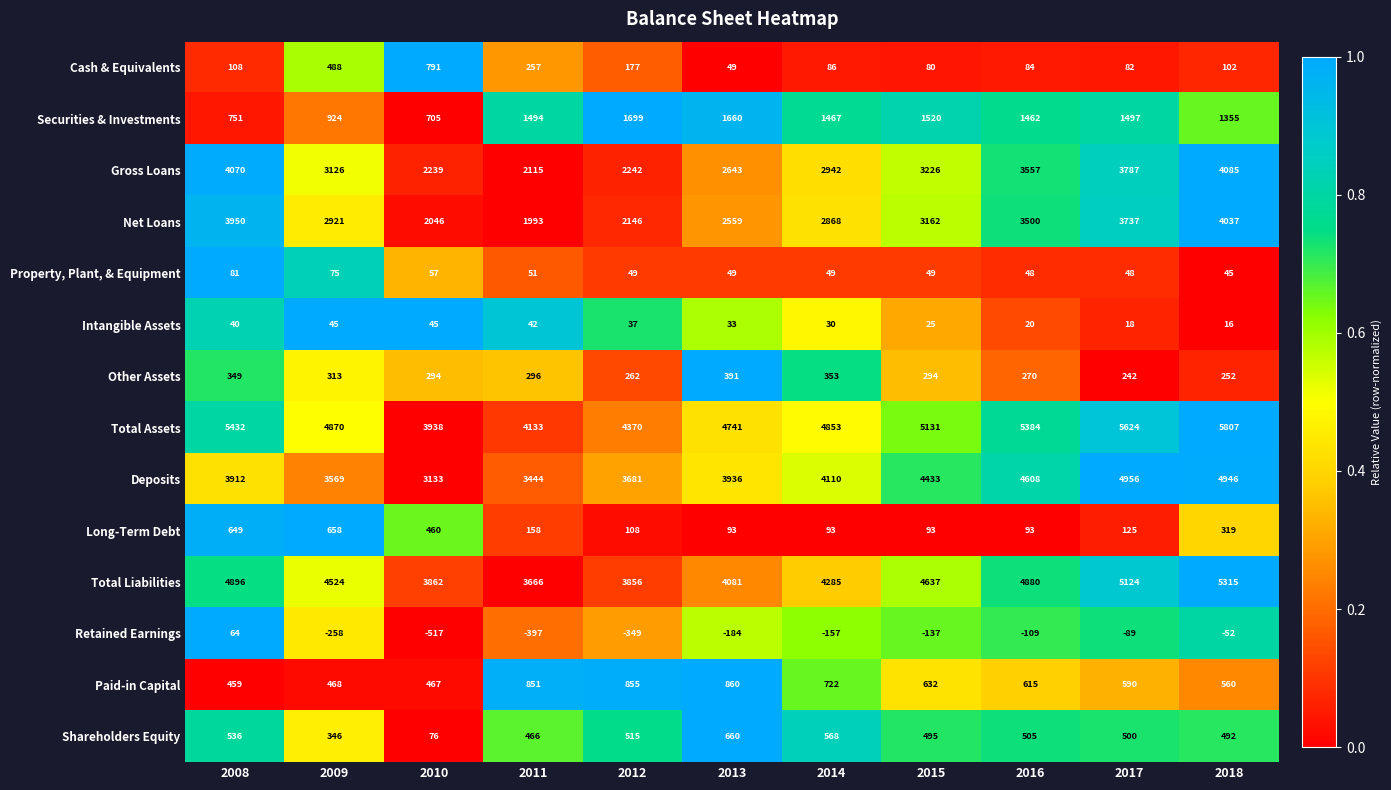

What is the difference between the Deposits values at 2018 and 2011?

1502